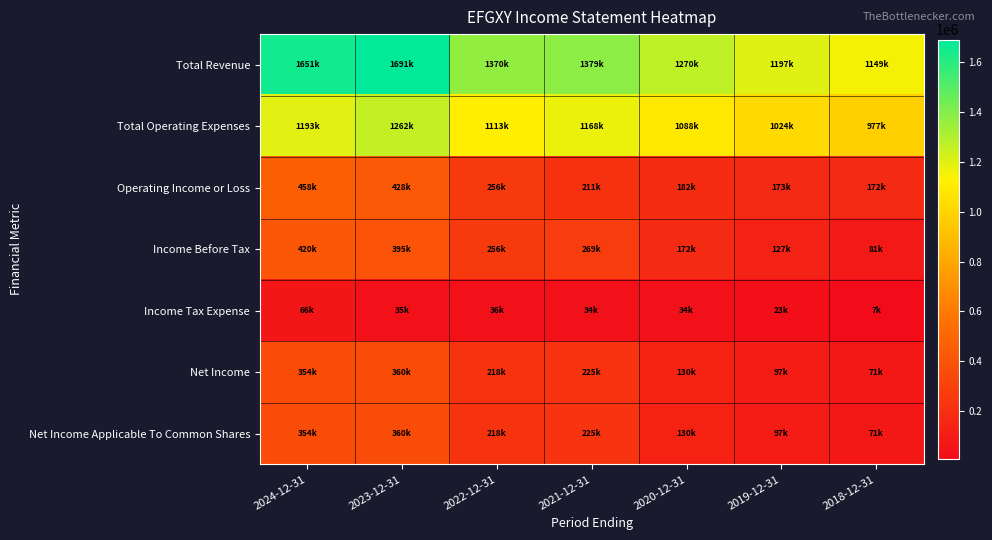

Which series has the largest total across all categories?

Total Revenue